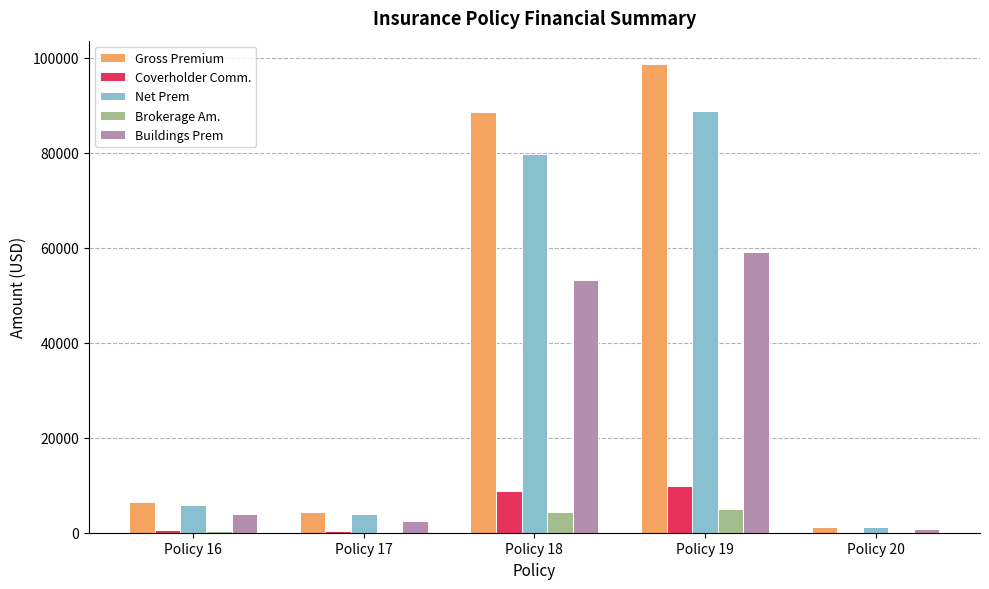

At which label does Net Prem first exceed 5864?

Policy 16